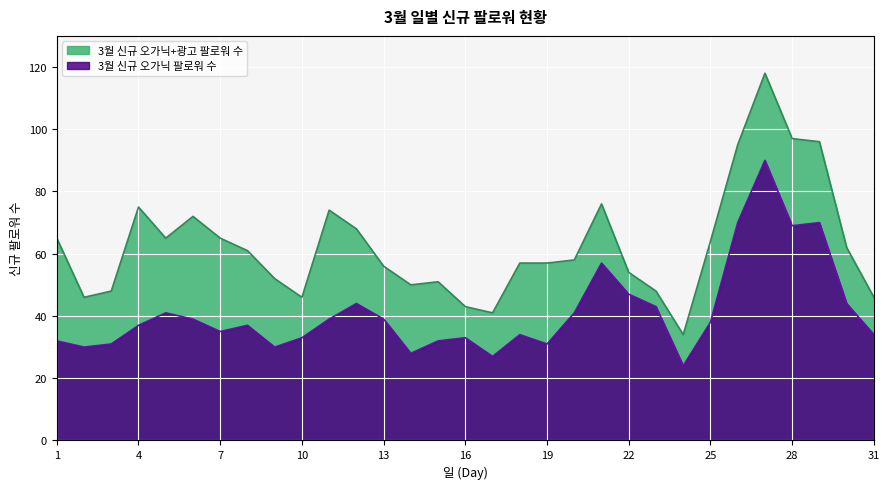

What is the greatest value displayed?

118